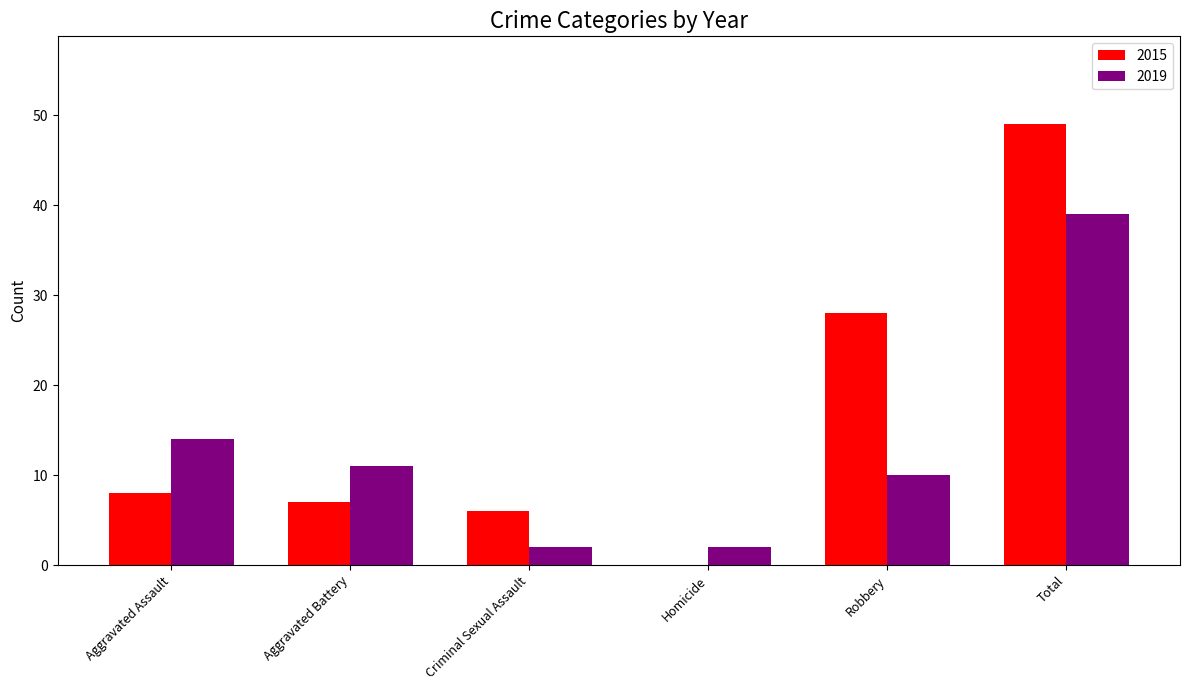

At which label is 2015 closest to 24?

Robbery